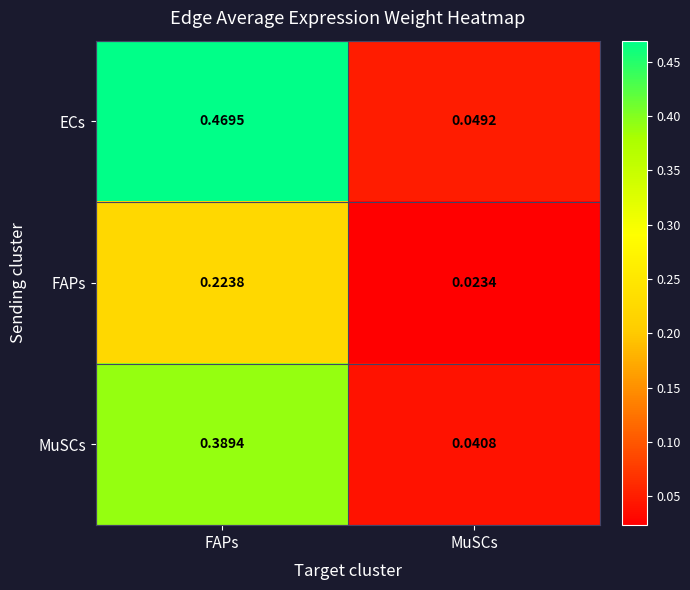

Between FAPs and MuSCs, which series saw the biggest shift?

ECs